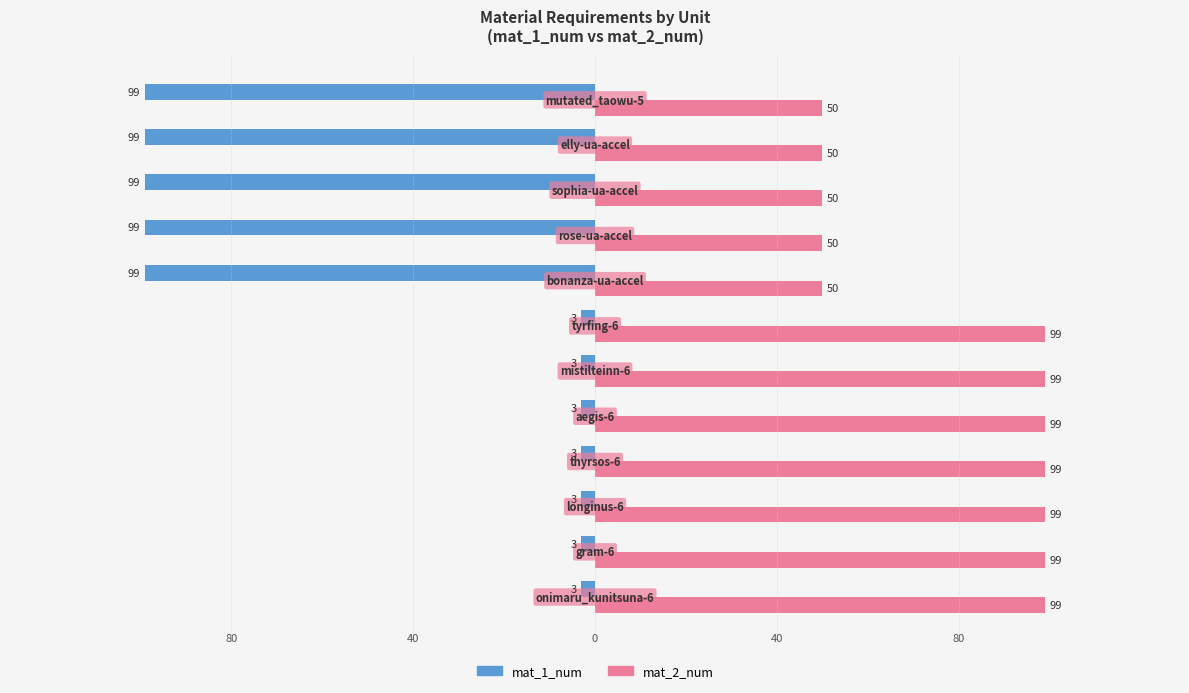

Rank the series by their maximum value, from lowest to highest.

mat_1_num, mat_2_num